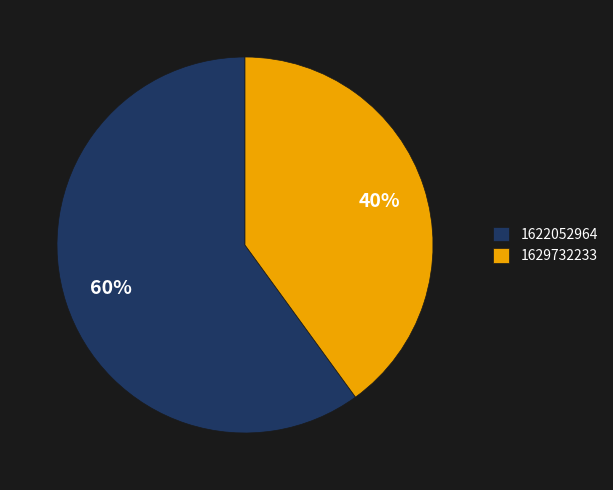

Approximately how many times larger is the value at 1629732233 compared to 1622052964?

0.7